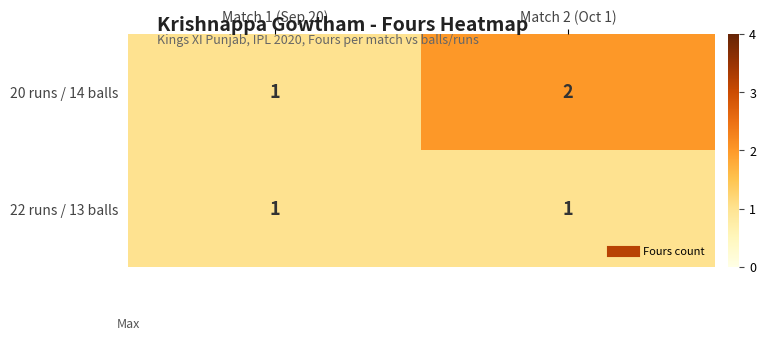

Rank the series by their average value, from highest to lowest.

20 runs / 14 balls, 22 runs / 13 balls